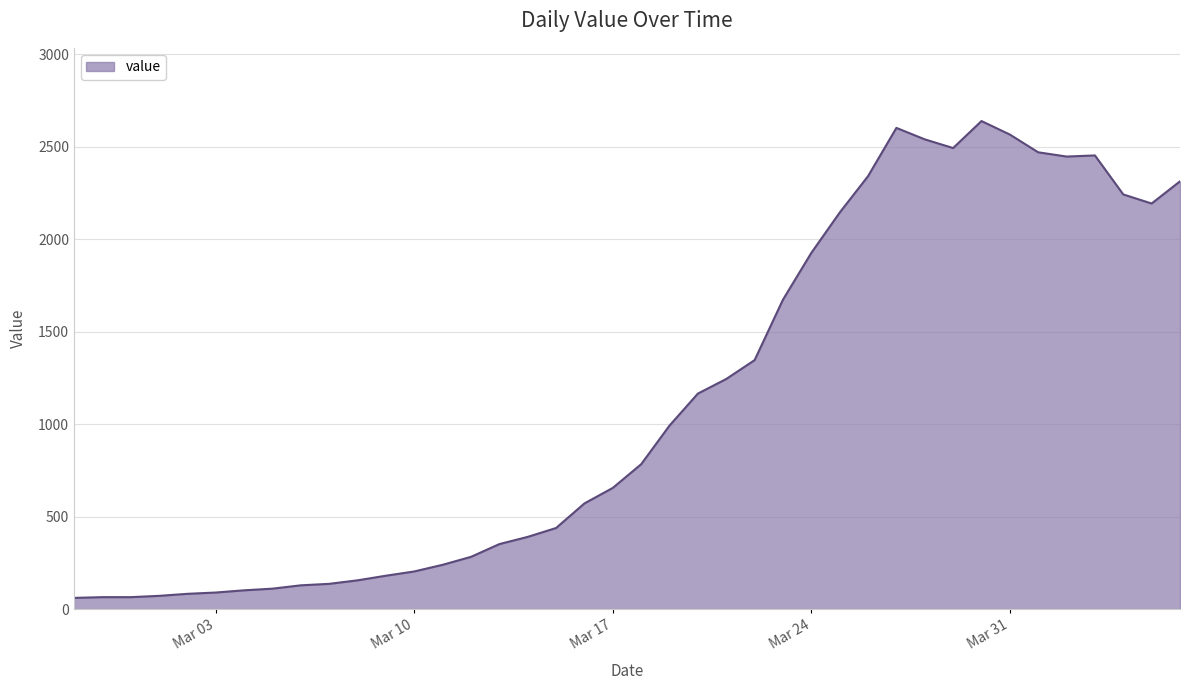

What is the difference between the maximum and minimum values?

2579